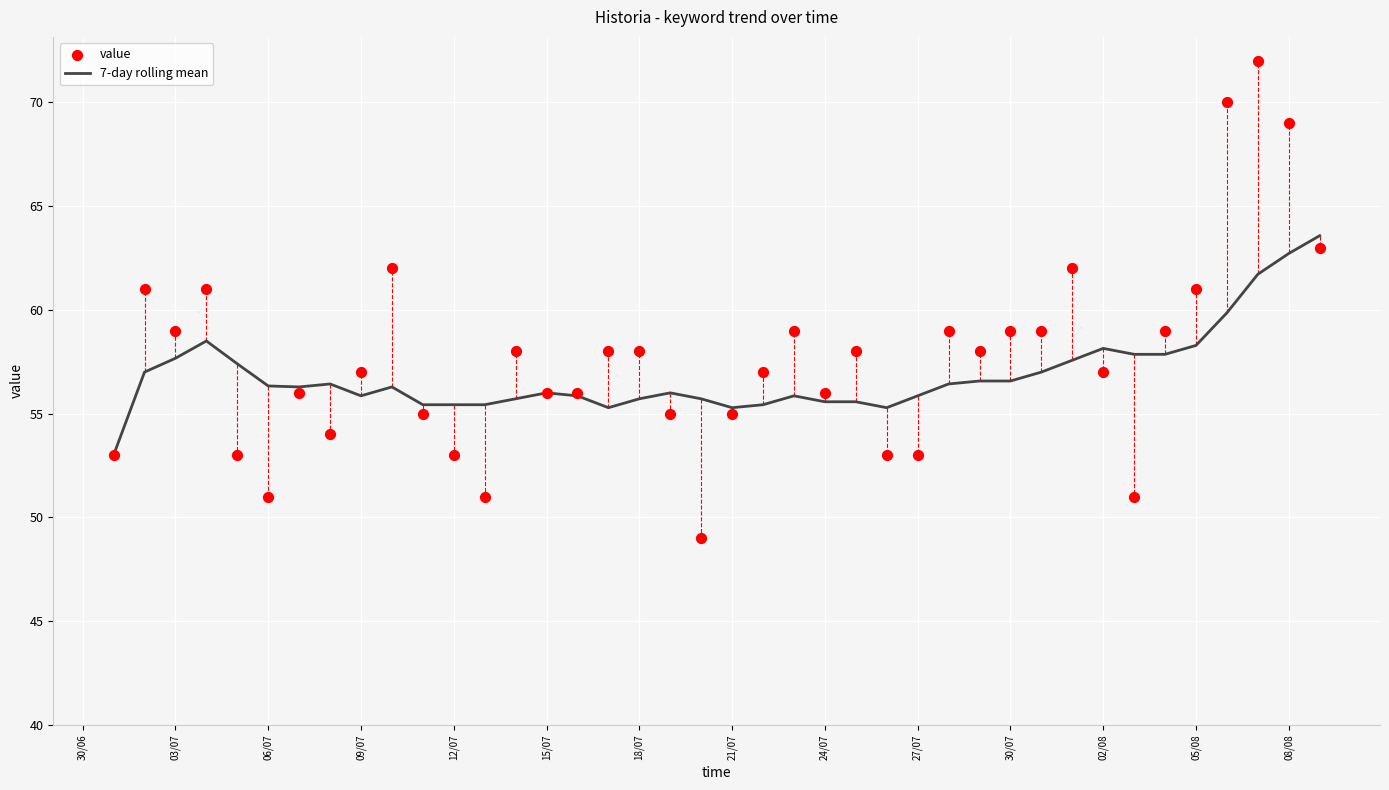

Which series contains the highest Y value?

value